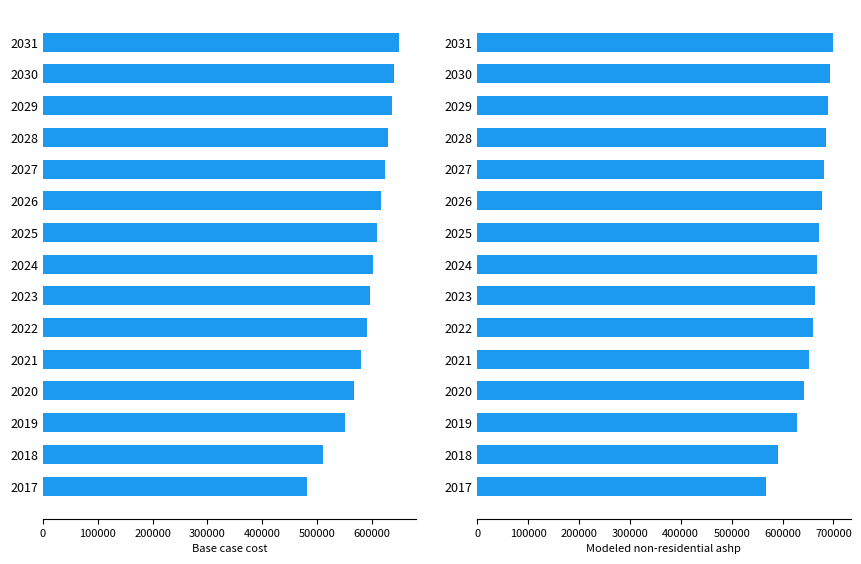

What is the minimum value for Modeled non-residential ashp?

567285.9